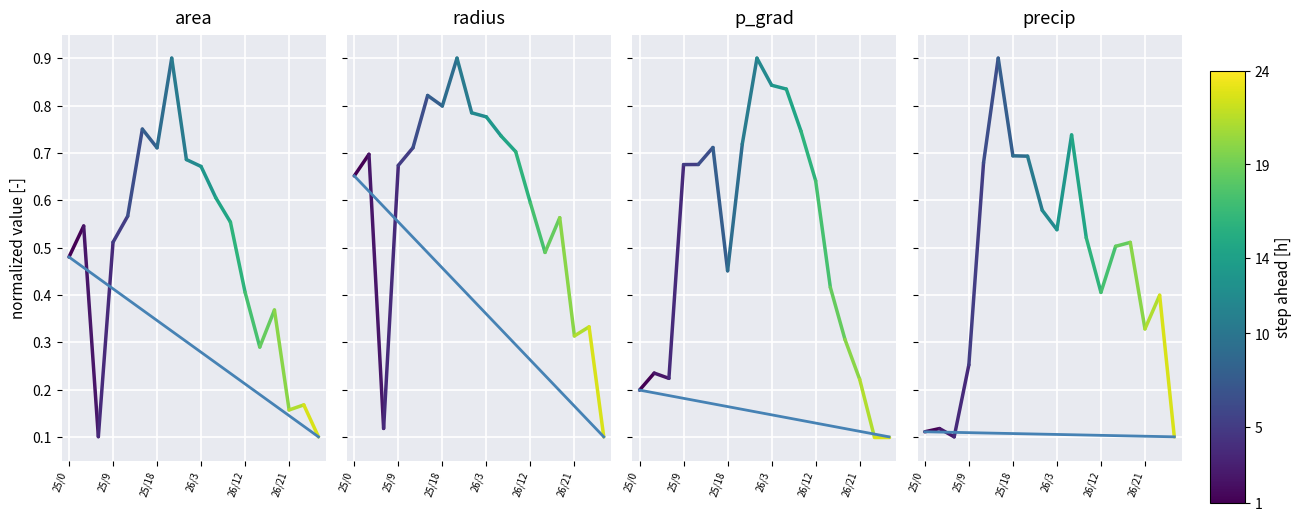

What is the value of the step 1h point at the 1st from the left?

0.1